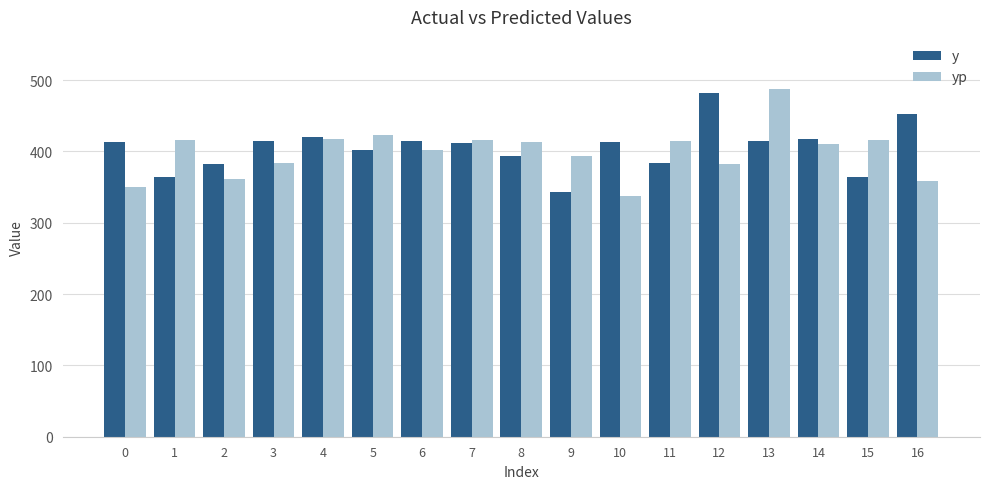

At which label does y reach its minimum?

9